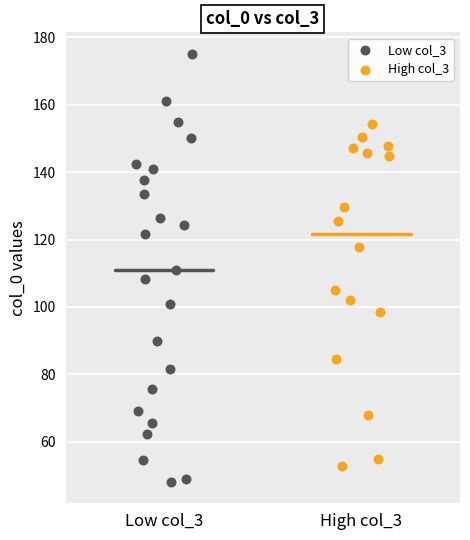

Which series contains the lowest Y value?

Low col_3